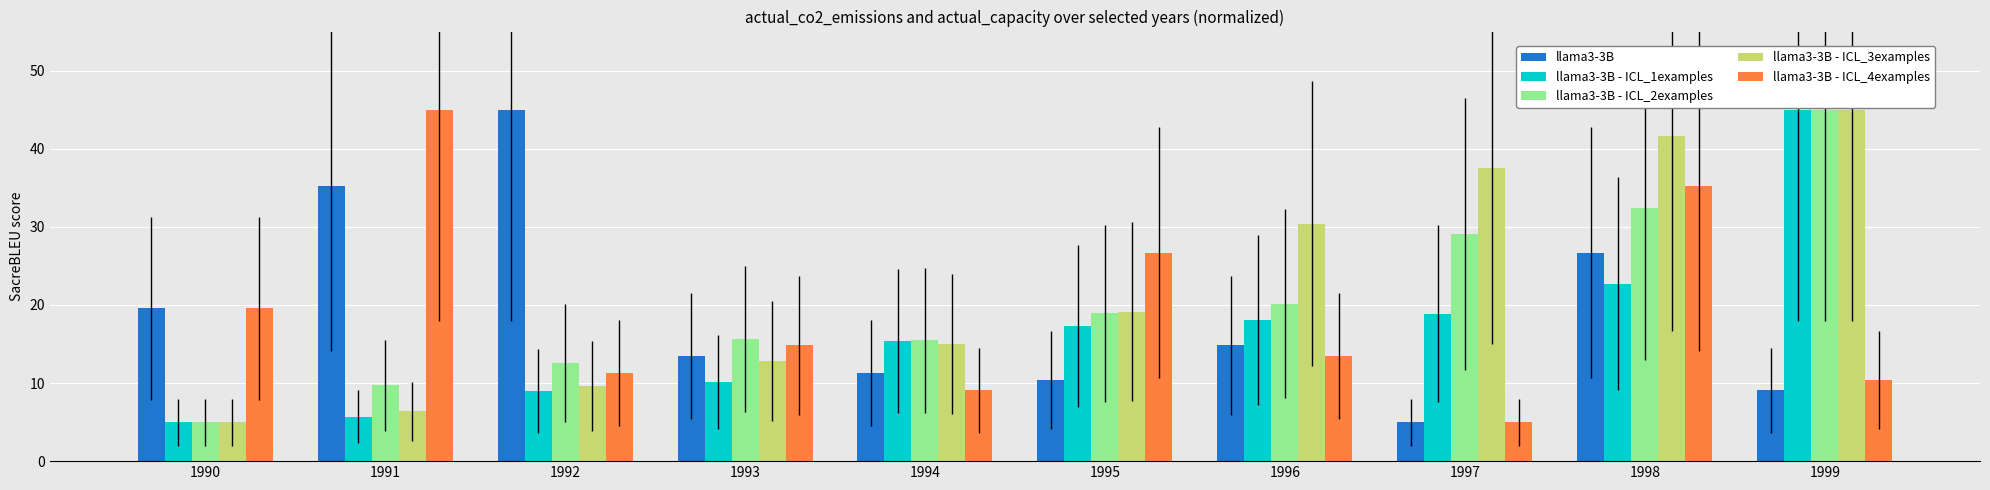

What are all the series names shown in the legend?

llama3-3B, llama3-3B - ICL_1examples, llama3-3B - ICL_2examples, llama3-3B - ICL_3examples, llama3-3B - ICL_4examples